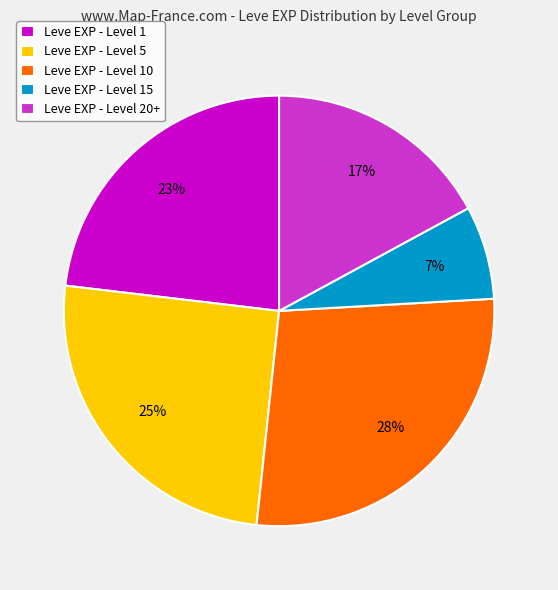

To the nearest percent, what percentage of the pie is Leve EXP - Level 1?

23%